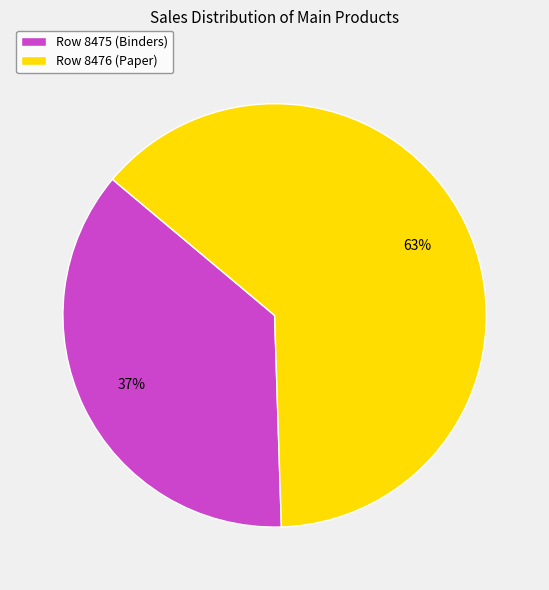

To the nearest percent, what portion does Row 8475 (Binders) represent?

37%